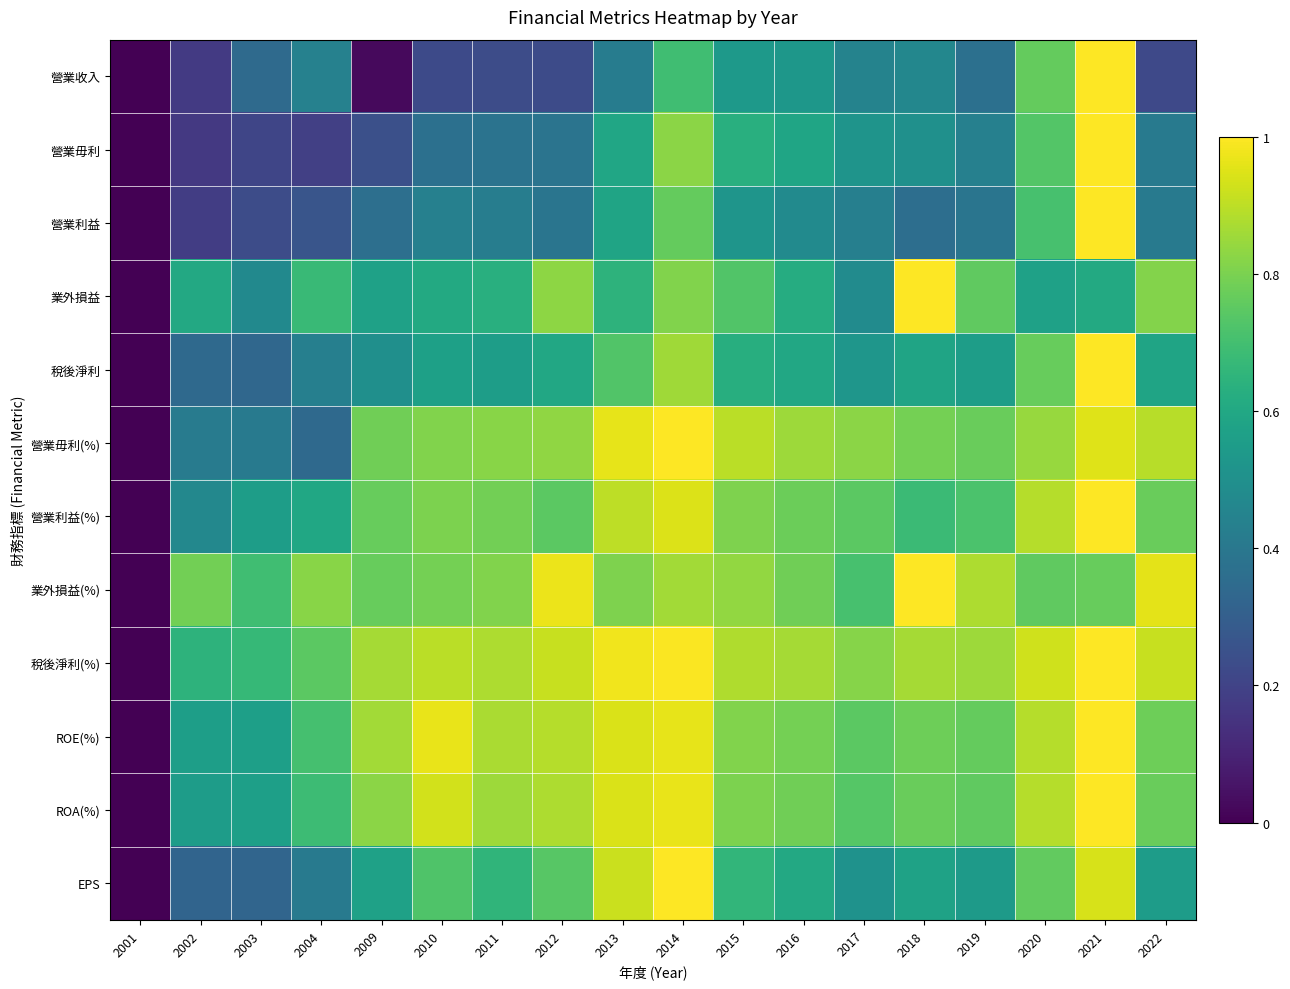

What is the total value across all series at 2009?

7.1